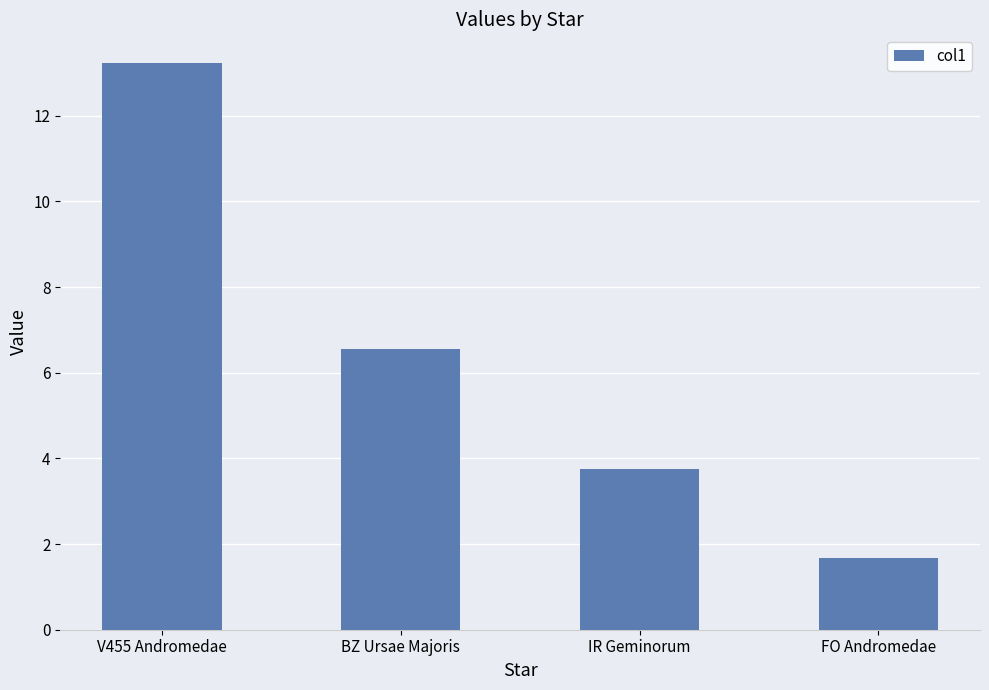

Reading left to right, extract all data points from this chart.

13.2	6.6	3.8	1.7